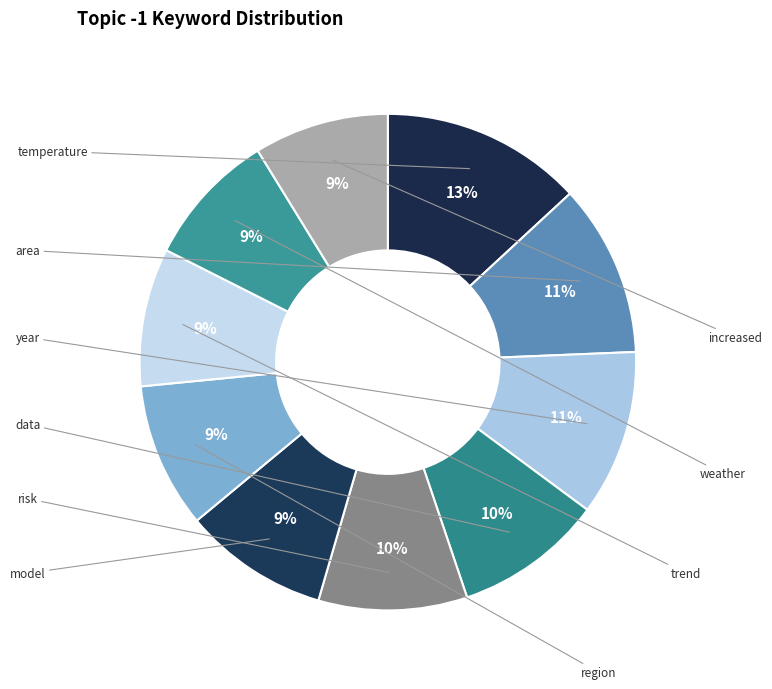

How many segments does this pie chart have?

10